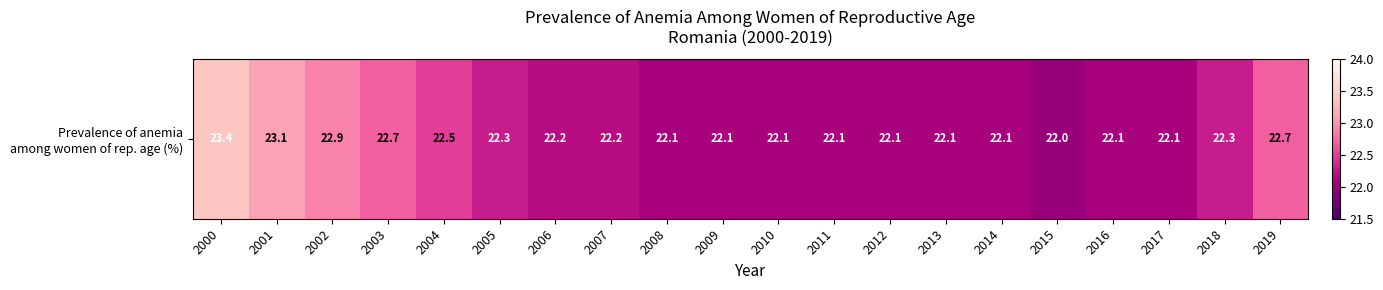

Reading left to right, list all the values displayed in this chart.

2000=23.4	2001=23.1	2002=22.9	2003=22.7	2004=22.5	2005=22.3	2006=22.2	2007=22.2	2008=22.1	2009=22.1	2010=22.1	2011=22.1	2012=22.1	2013=22.1	2014=22.1	2015=22.0	2016=22.1	2017=22.1	2018=22.3	2019=22.7